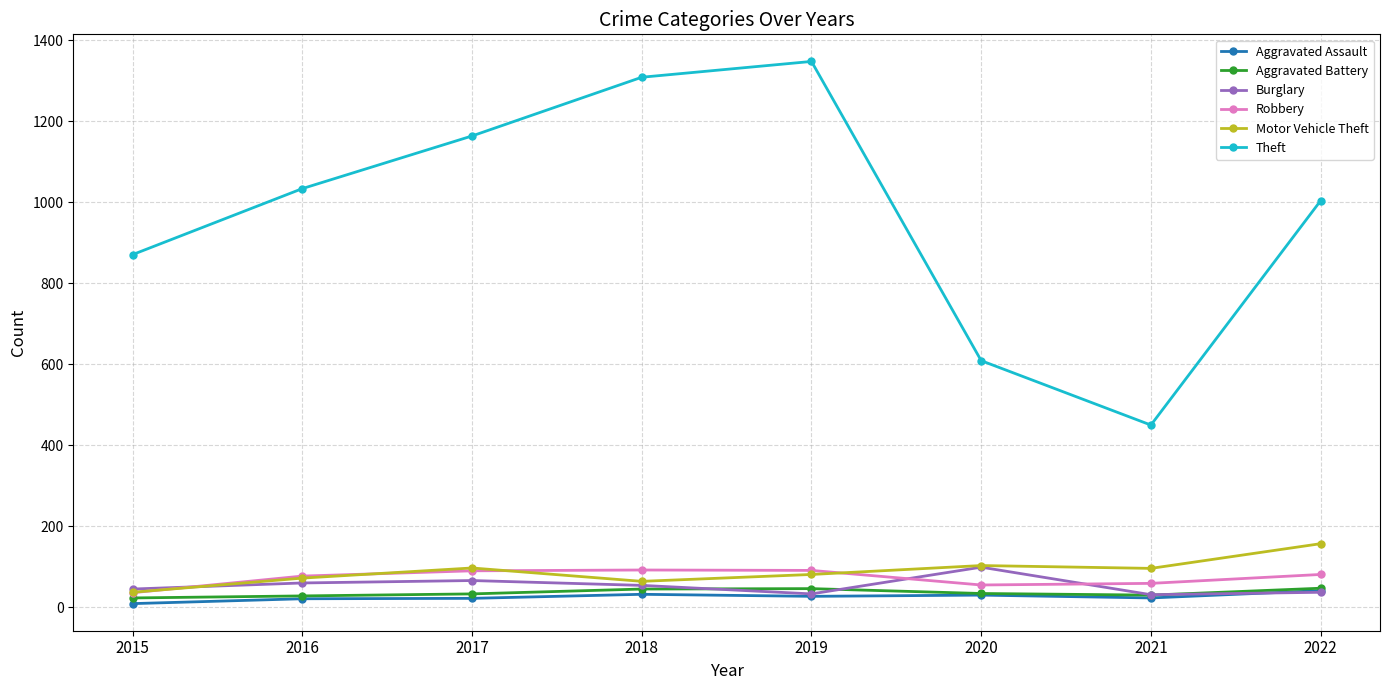

Does the chart display data point markers on the line(s)?

Yes